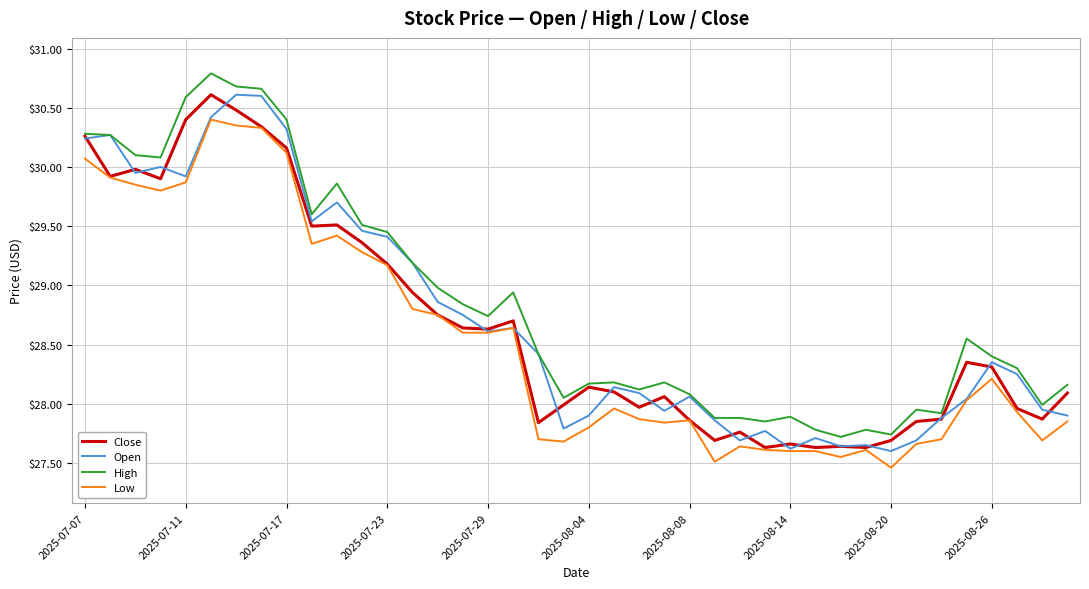

What is the greatest value displayed?

30.8